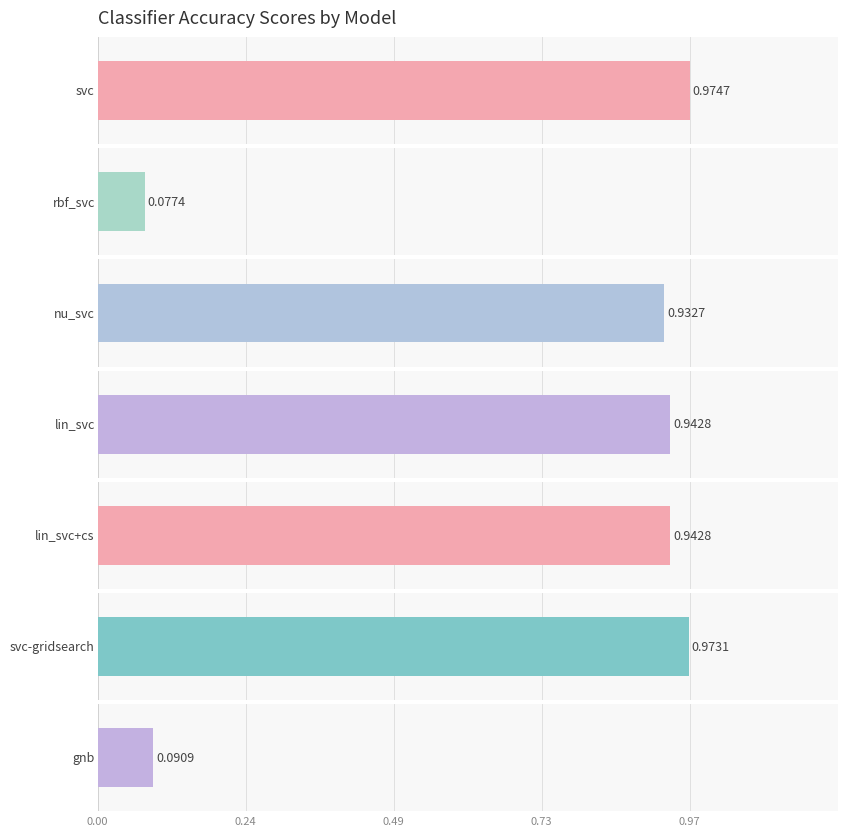

Is the value of accuracy at lin_svc greater than the value of fscore at svc?

No